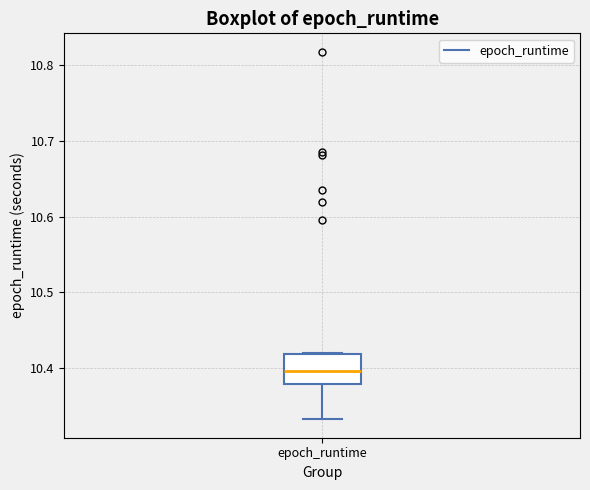

Read this box plot against the y-axis: the position of the median line, the range covered by the box, and the ends of both whiskers. The values are not printed on the chart, so give them approximately, as read against the axis.

median 10.40, box 10.38 to 10.42, whiskers 10.33 to 10.42